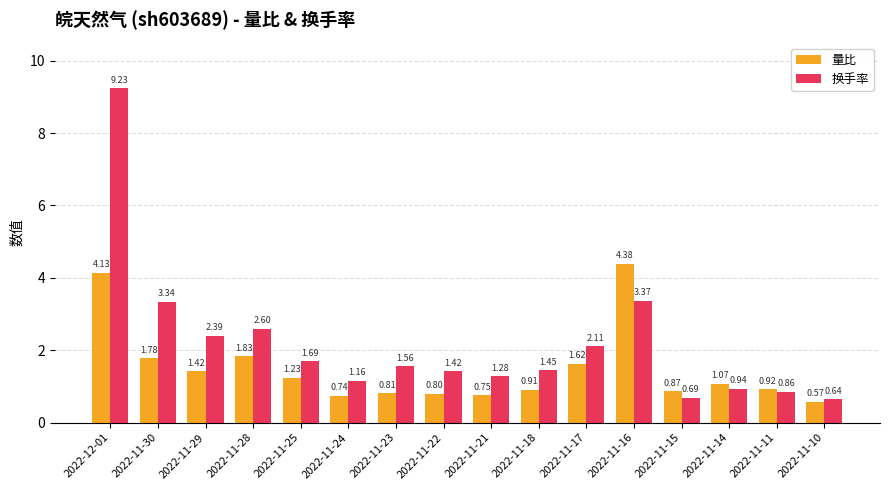

Rank the categories by 量比 value from highest to lowest.

2022-11-16, 2022-12-01, 2022-11-28, 2022-11-30, 2022-11-17, 2022-11-29, 2022-11-25, 2022-11-14, 2022-11-11, 2022-11-18, 2022-11-15, 2022-11-23, 2022-11-22, 2022-11-21, 2022-11-24, 2022-11-10